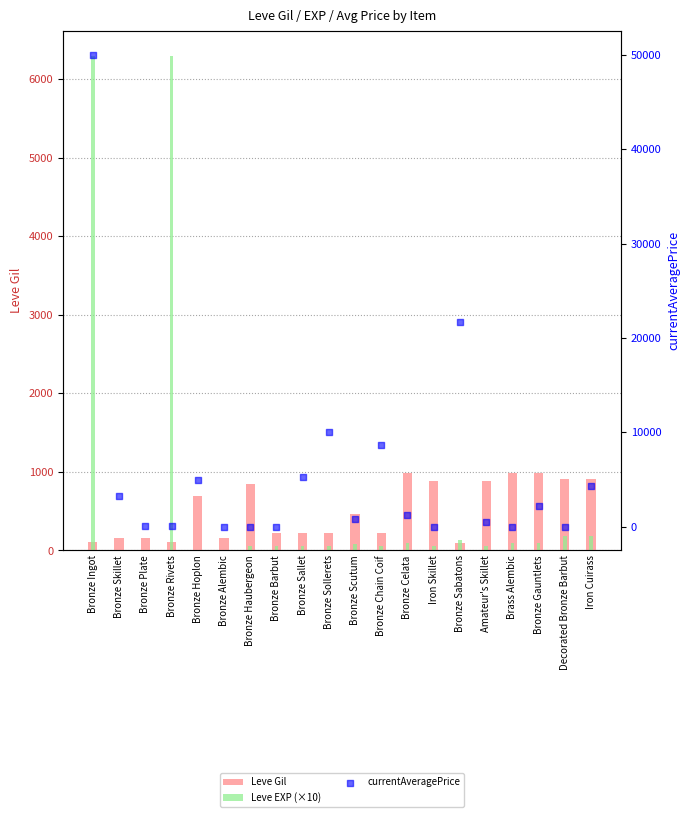

What are all the series names shown in the legend?

Leve Gil, Leve EXP (×10), currentAveragePrice